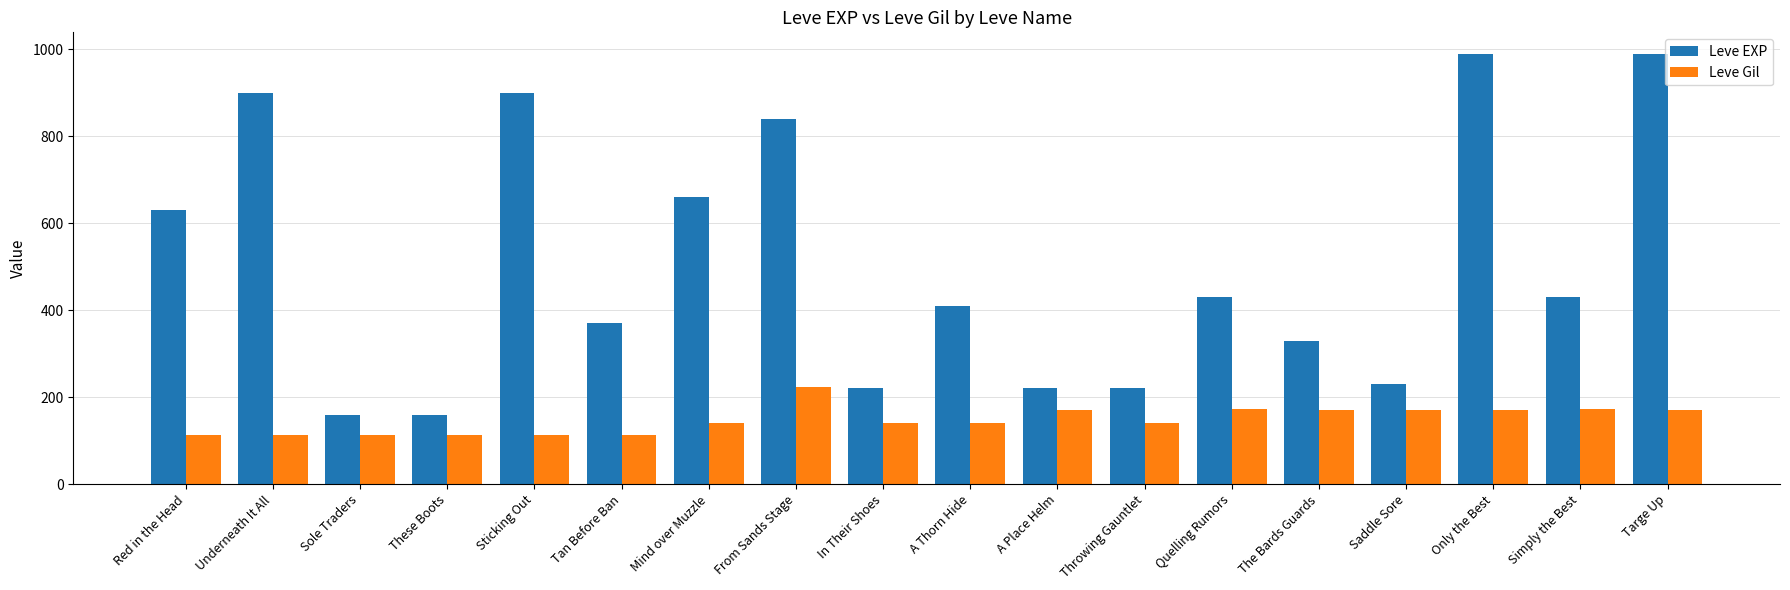

What is the difference between the highest and lowest values at Underneath It All?

788